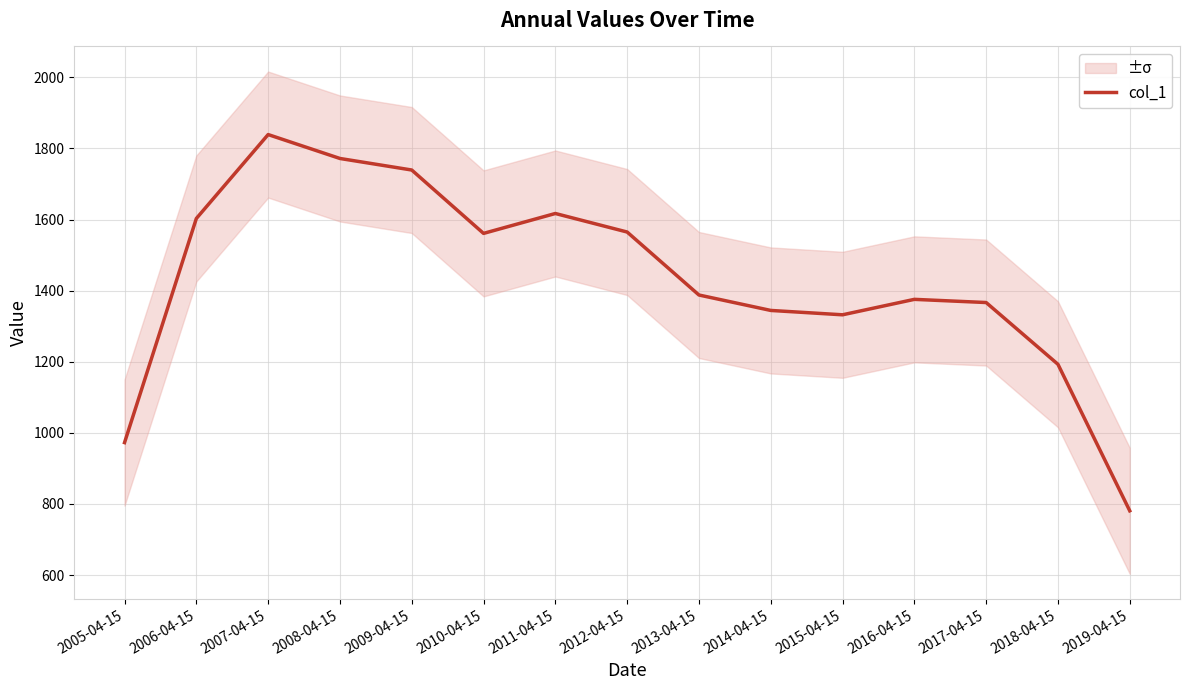

How many points are lower than both their immediate neighbors (excluding endpoints)?

2